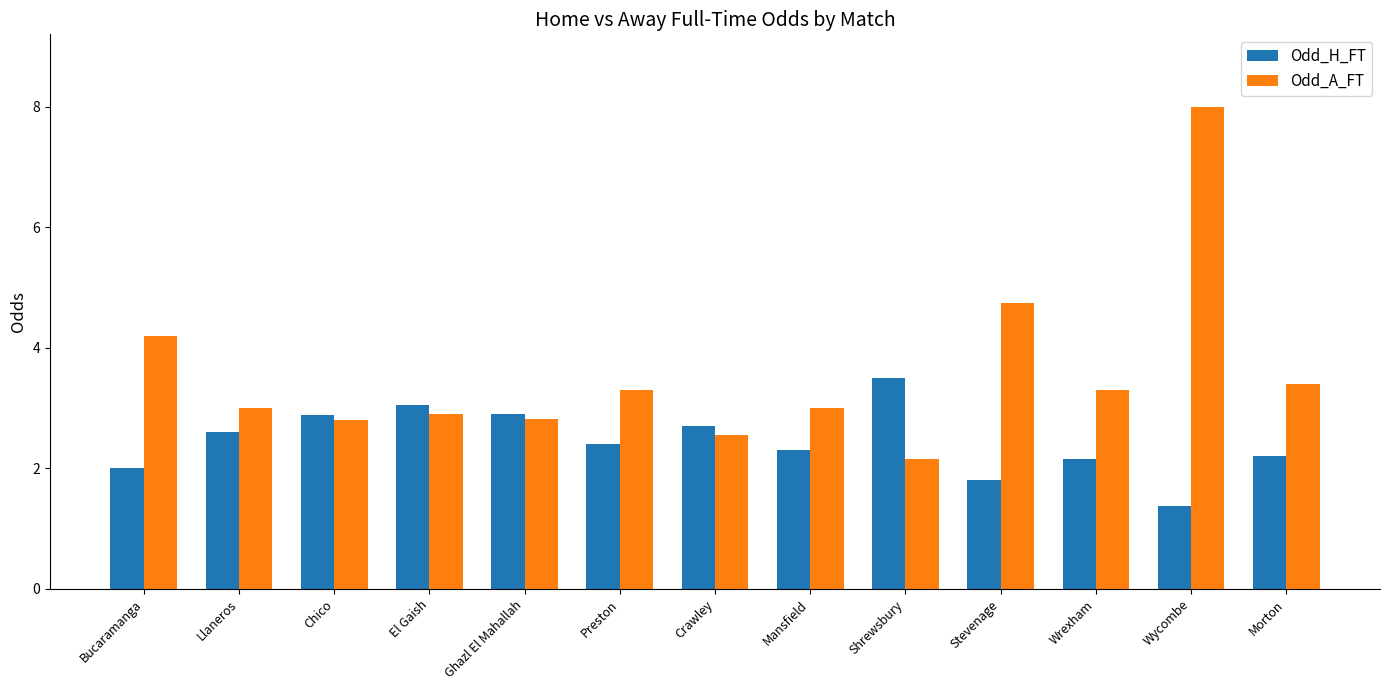

At which category is the sum across all series the highest?

Wycombe